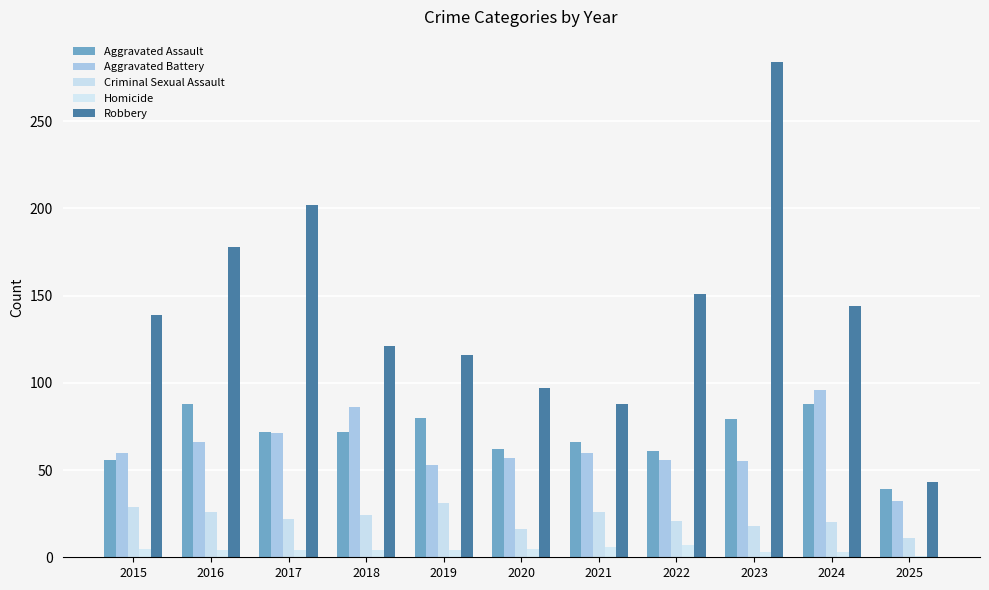

Which series has the widest spread of values?

Robbery